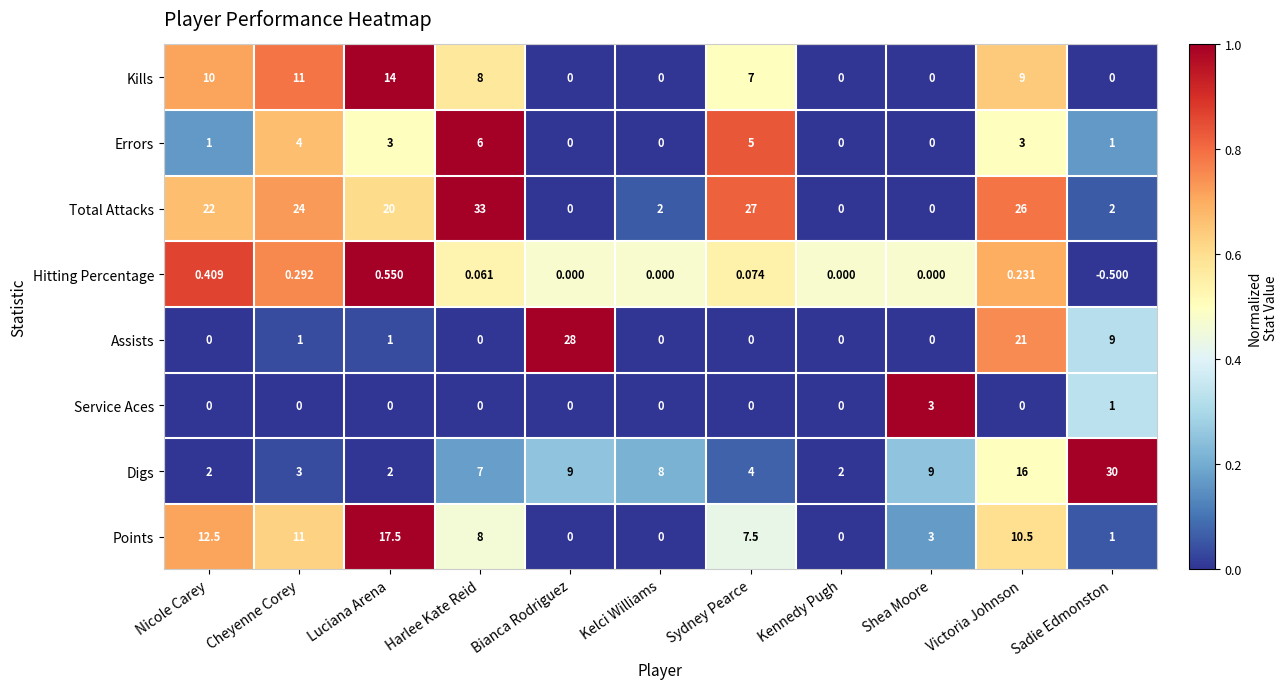

Which label corresponds to the smallest value in the chart?

Sadie Edmonston